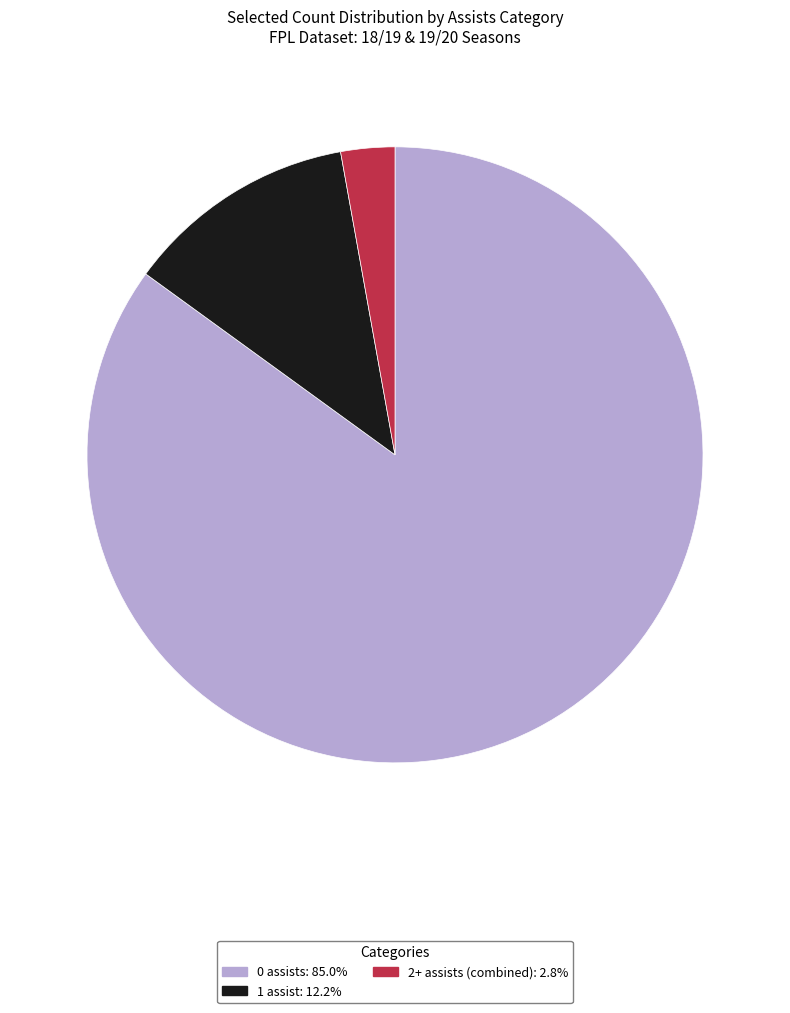

Is there a majority slice in this chart?

Yes